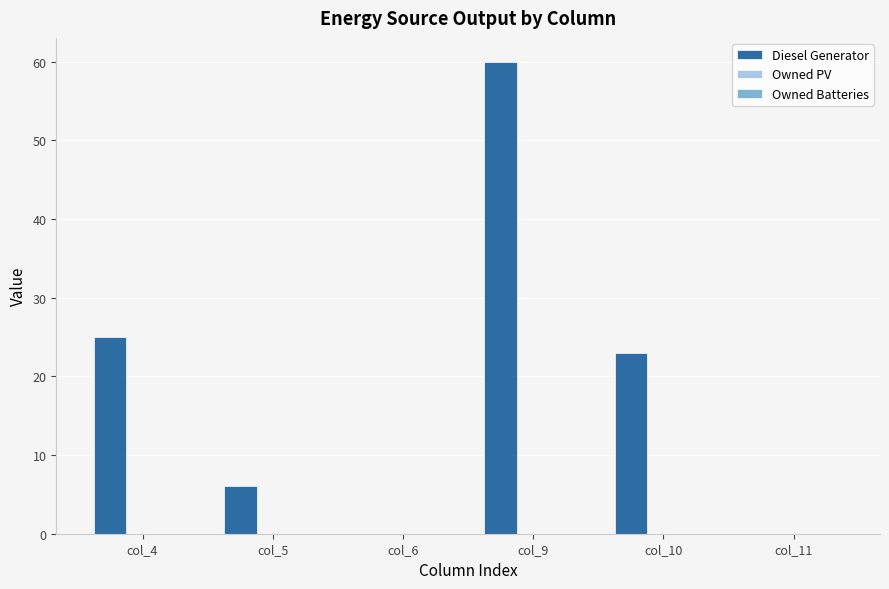

The chart shows a value of 7 at col_4. True or false?

False